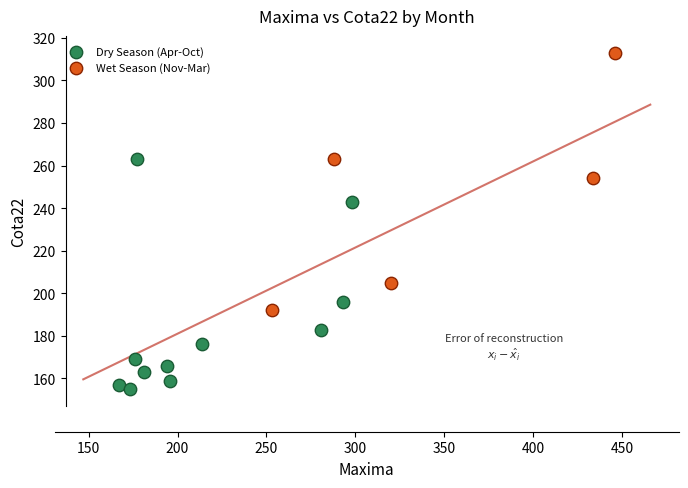

Which series contains the lowest Y value?

Dry Season (Apr-Oct)